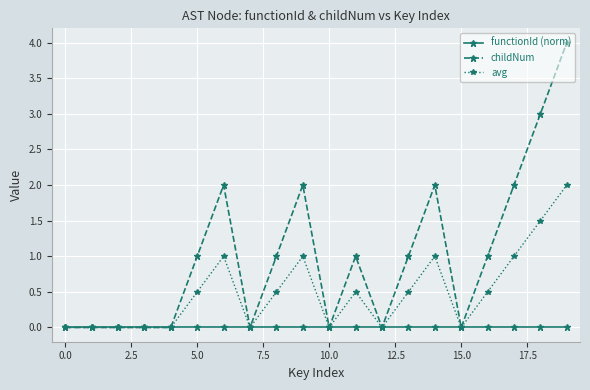

Which series has the largest total across all categories?

childNum